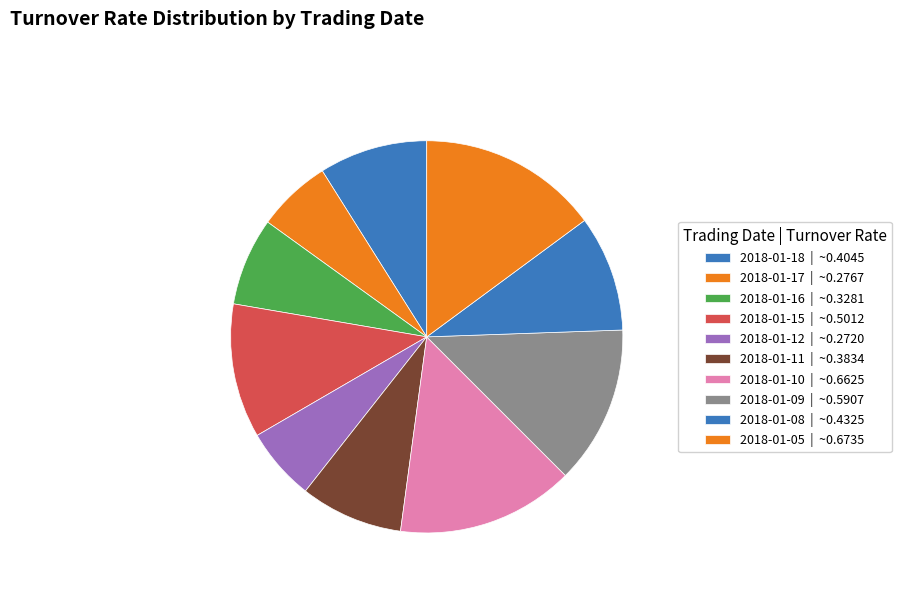

Rank the categories by value from lowest to highest.

2018-01-12, 2018-01-17, 2018-01-16, 2018-01-11, 2018-01-18, 2018-01-08, 2018-01-15, 2018-01-09, 2018-01-10, 2018-01-05